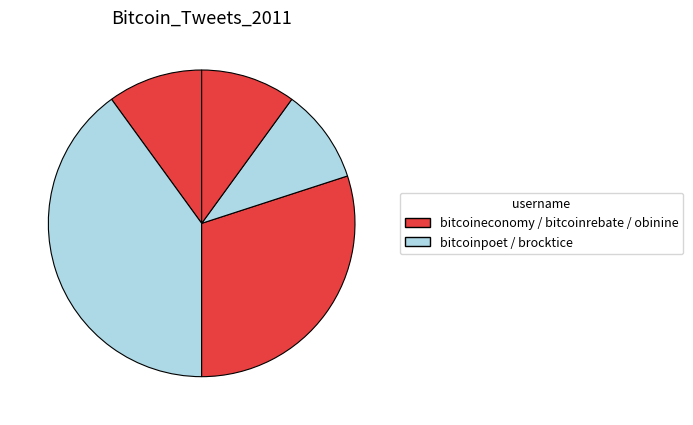

Count the number of slices in the pie.

5